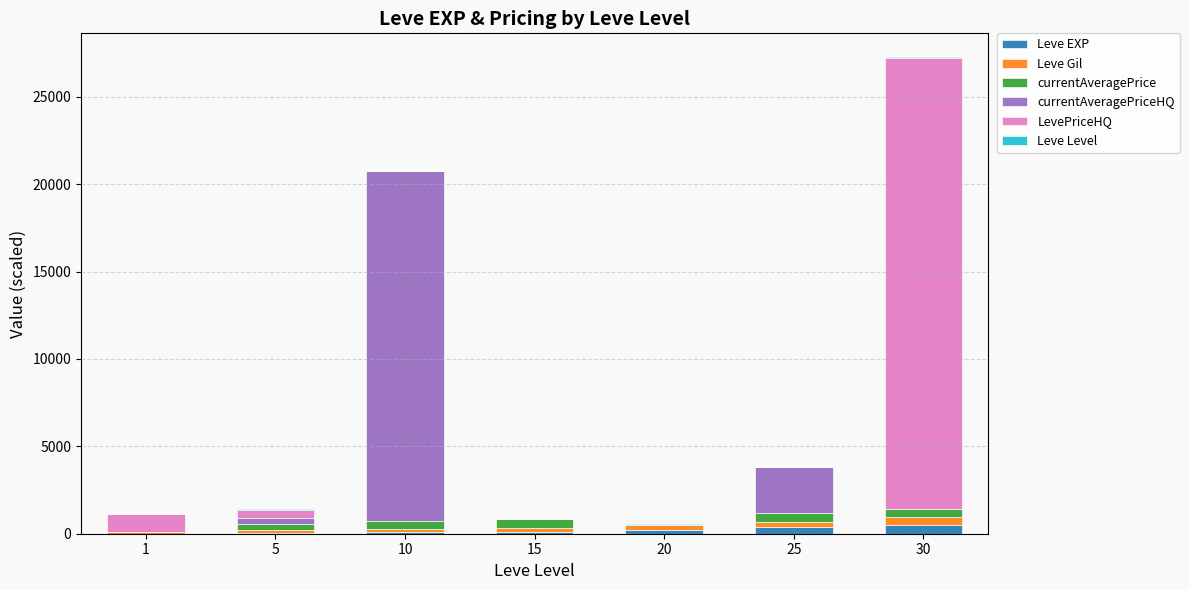

At which category is the sum across all series the highest?

30